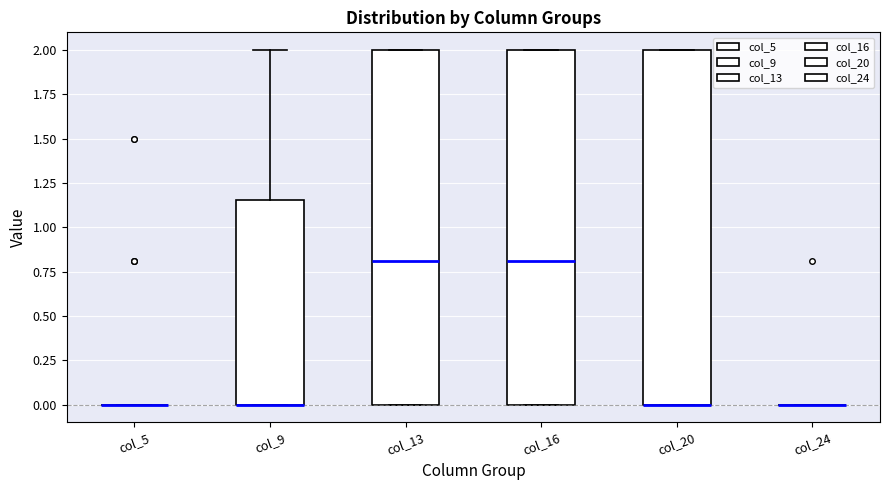

Reading left to right, read every box against the y-axis: the position of its median line, the range the box covers, and the ends of its whiskers. The values are not printed on the chart, so give them approximately, as read against the axis.

col_5: box collapsed to a line at 0.00, whiskers 0.00 to 0.00
col_9: median 0.00 (drawn on the box's lower edge), box 0.00 to 1.15, whiskers 0.00 to 2.00
col_13: median 0.80, box 0.00 to 2.00, whiskers 0.00 to 2.00
col_16: median 0.80, box 0.00 to 2.00, whiskers 0.00 to 2.00
col_20: median 0.00 (drawn on the box's lower edge), box 0.00 to 2.00, whiskers 0.00 to 2.00
col_24: box collapsed to a line at 0.00, whiskers 0.00 to 0.00